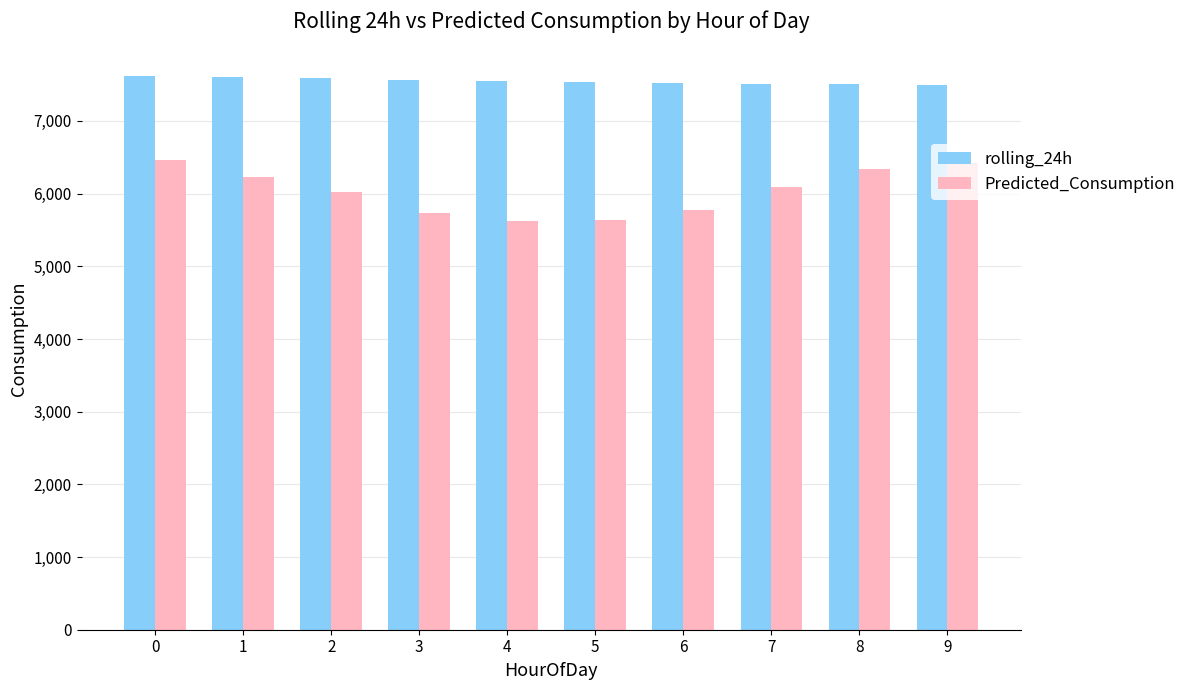

At which label is Predicted_Consumption closest to 6045?

2